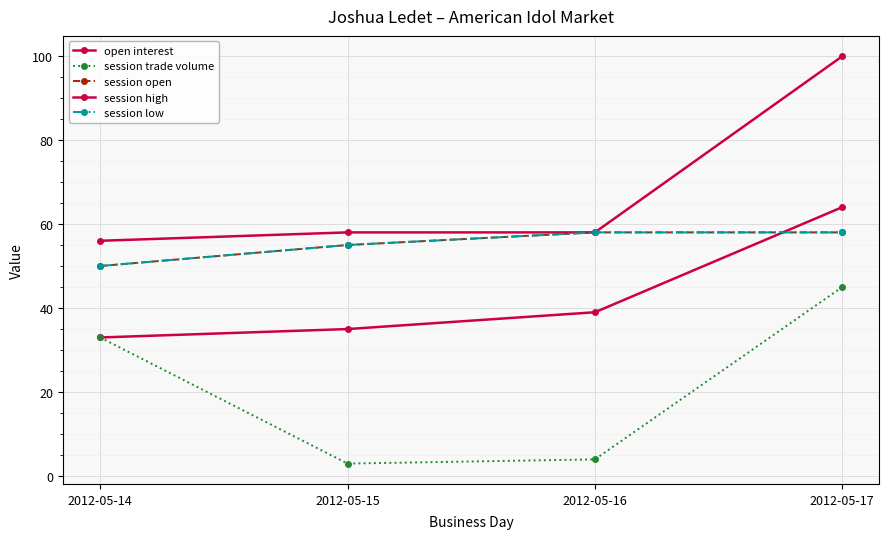

Which series has the largest total across all categories?

session high